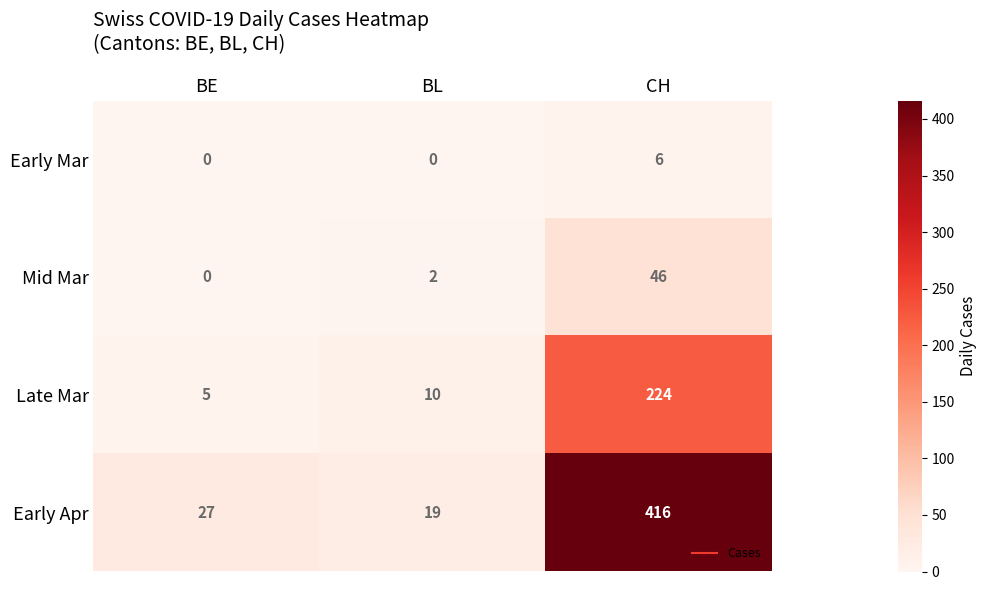

Is it true that Mid Mar equals 3 at BL?

False